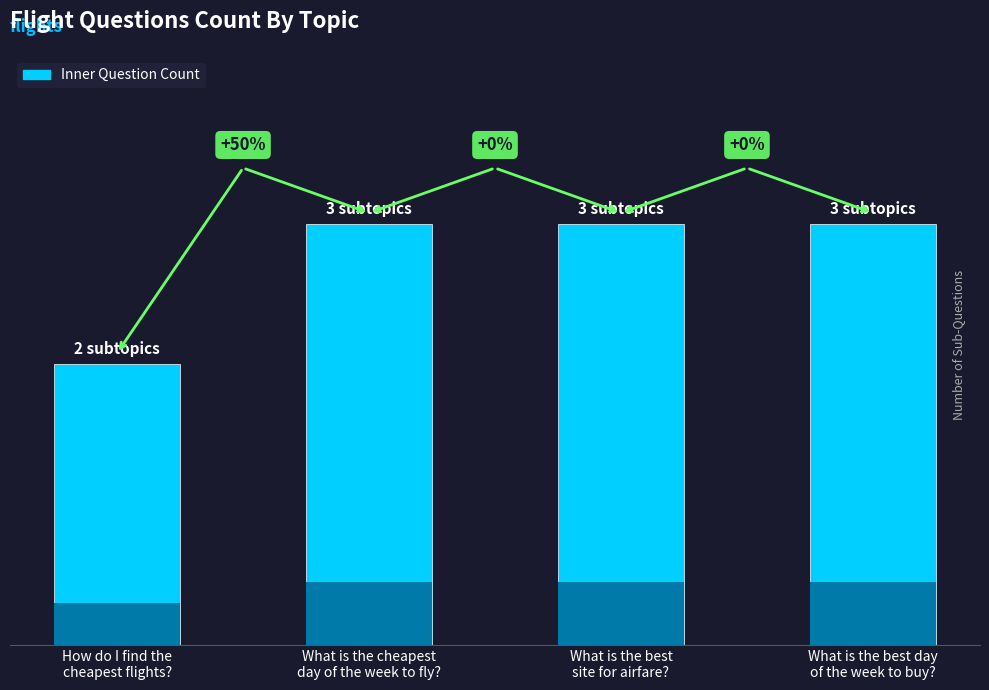

List the labels in order of value, smallest first.

How do I find the
cheapest flights?, What is the cheapest
day of the week to fly?, What is the best
site for airfare?, What is the best day
of the week to buy?